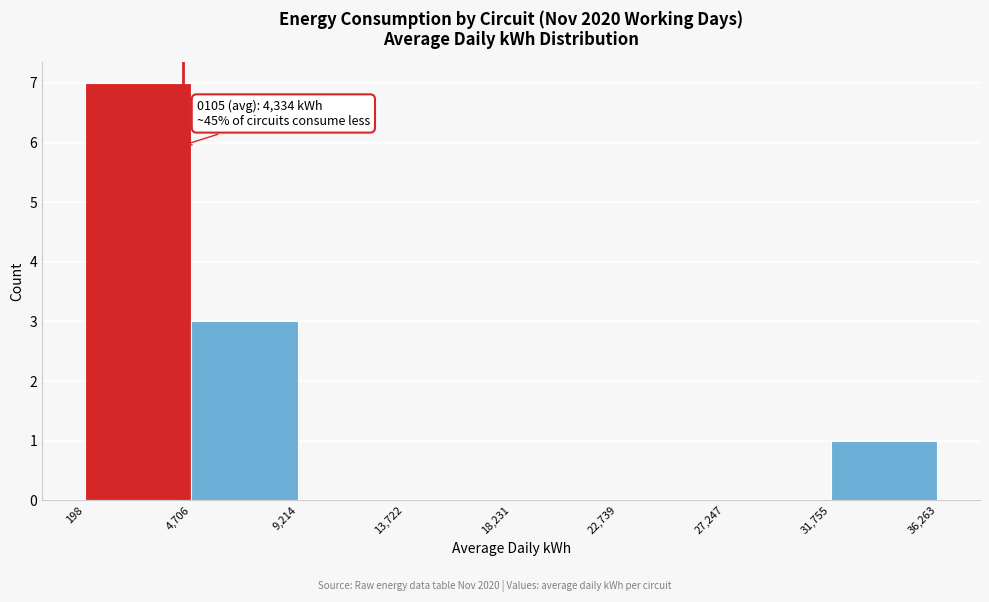

Over which range of the x-axis is the bar tallest?

198 to 4,706